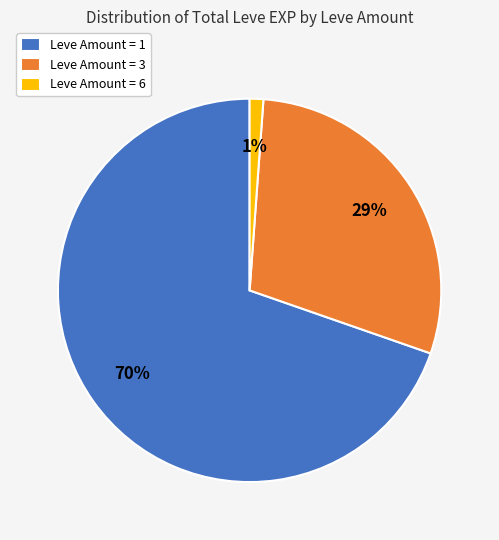

Count the number of slices in the pie.

3